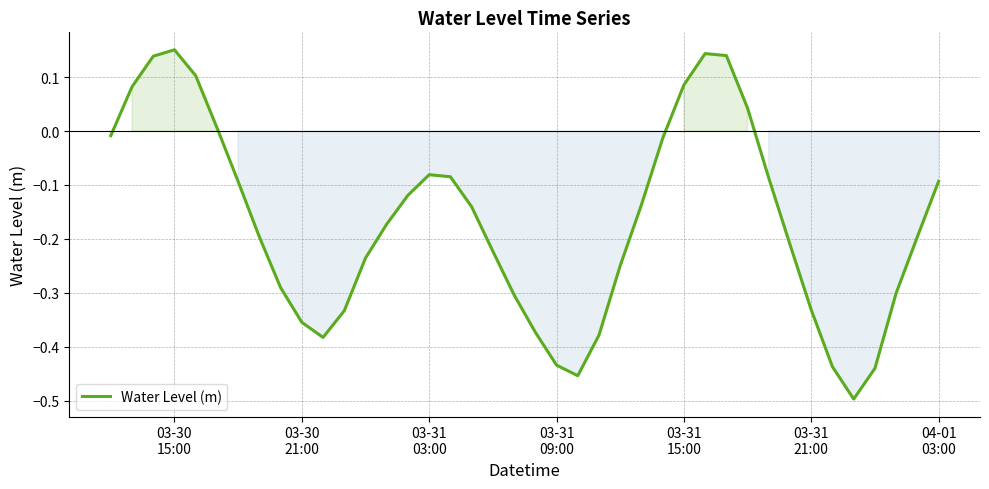

What is the difference between the maximum and minimum values?

0.6